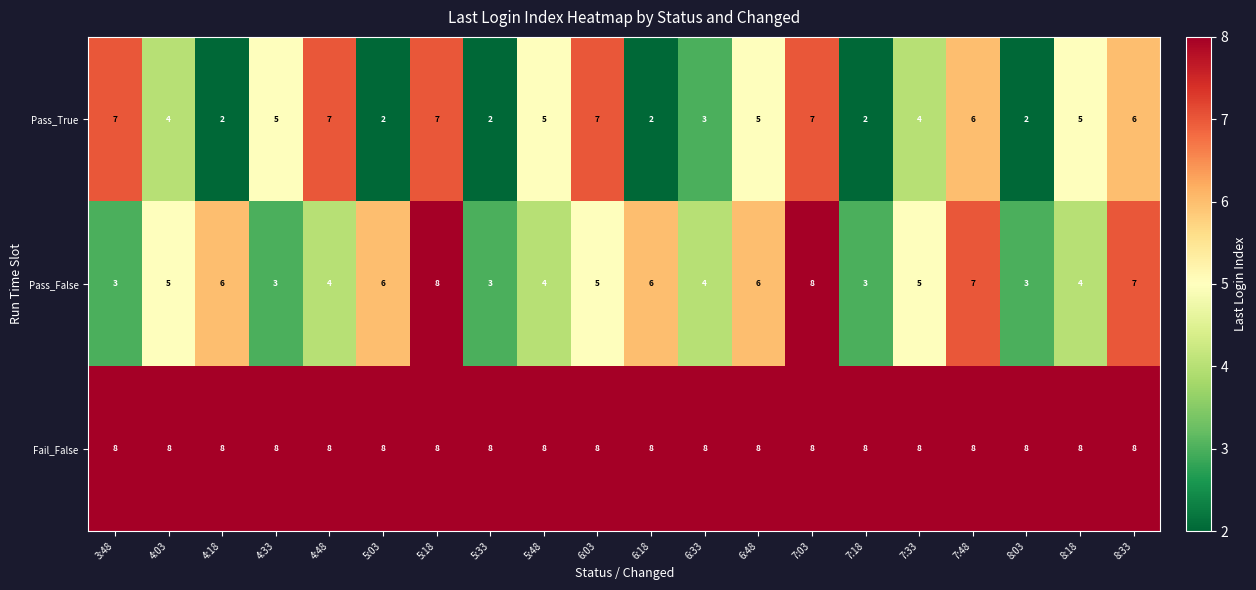

How many distinct data groups are displayed?

3